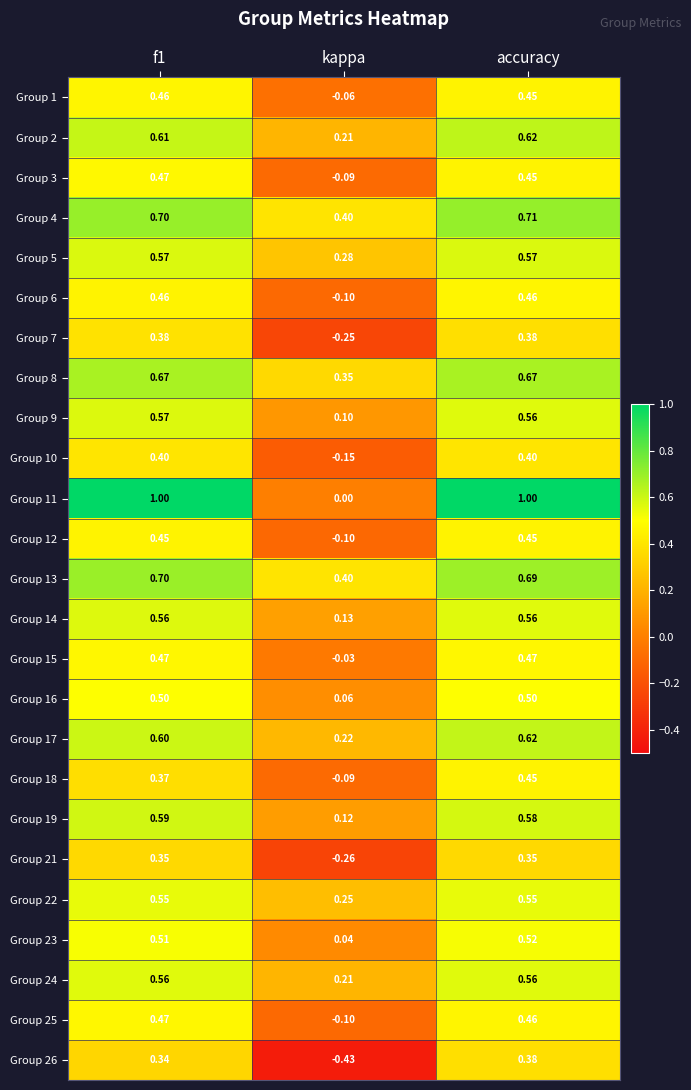

At which category is the sum across all series the highest?

accuracy